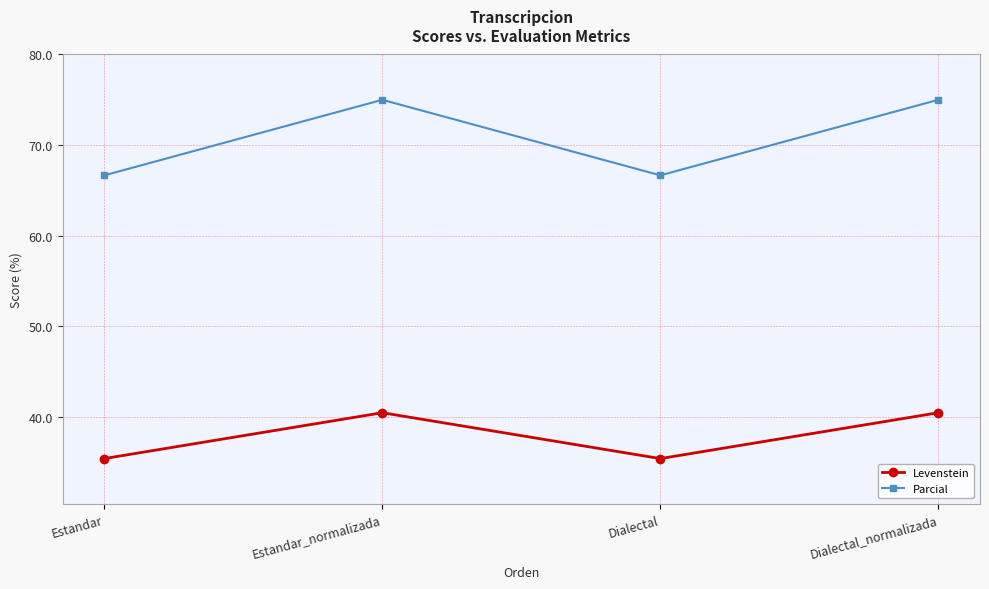

Rank the series by their average value, from highest to lowest.

Parcial, Levenstein